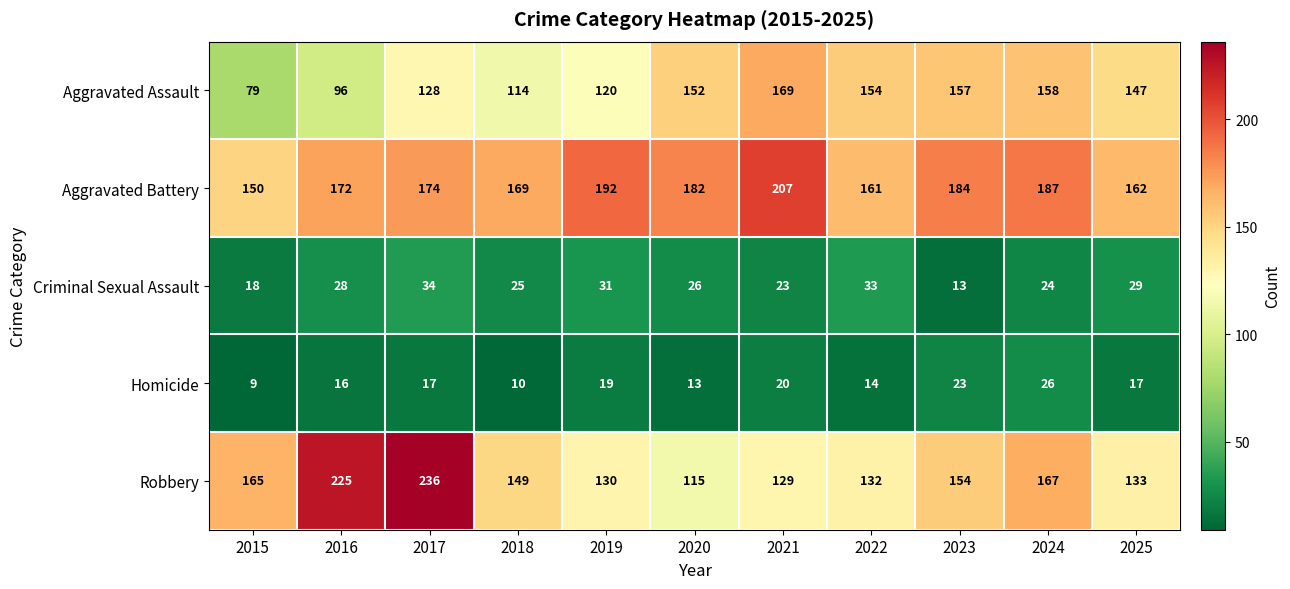

The value of Criminal Sexual Assault at 2018 is 39. True or false?

False